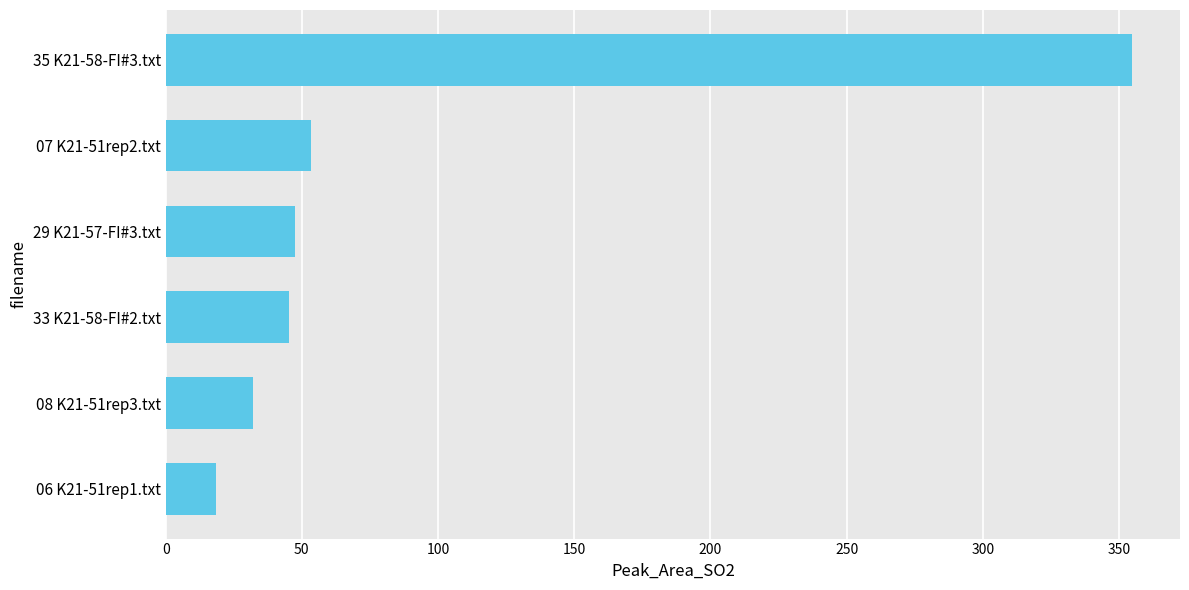

Count the number of categories in the chart.

6